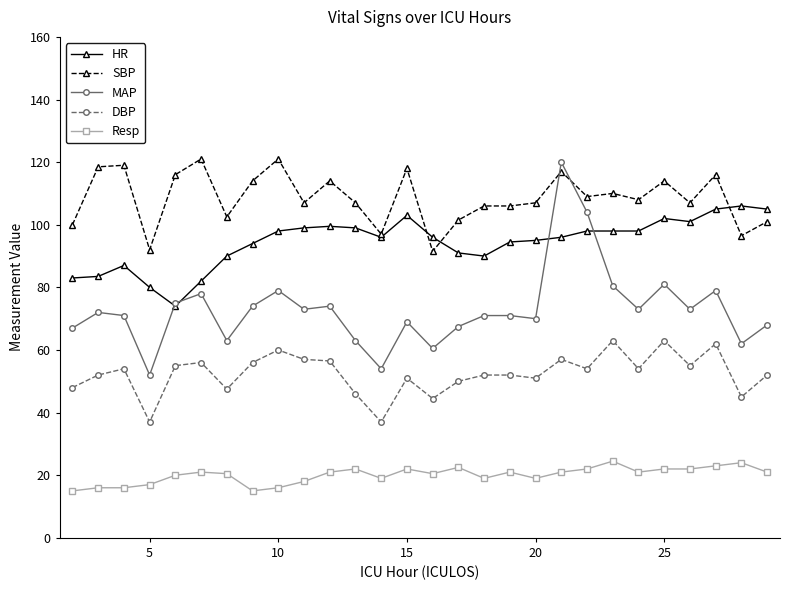

What is the minimum value for SBP?

91.5